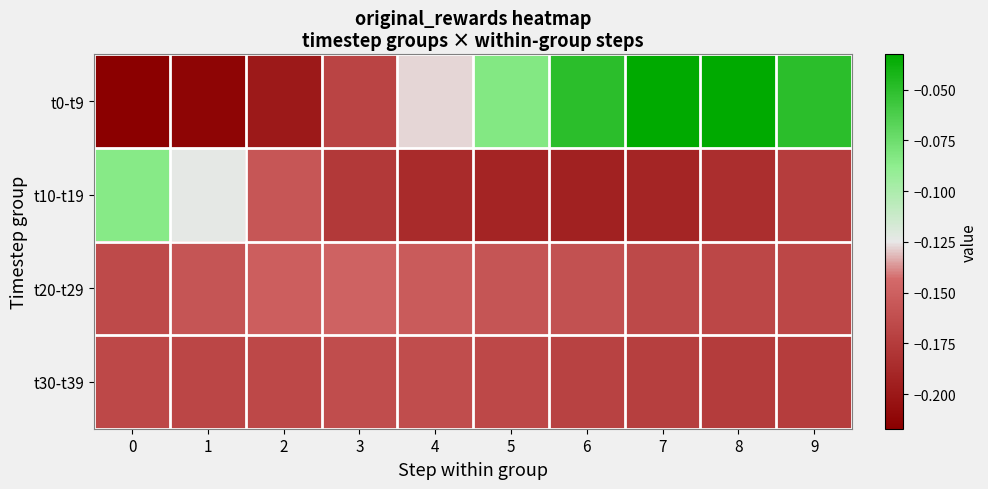

Which series has the largest total across all categories?

t0-t9